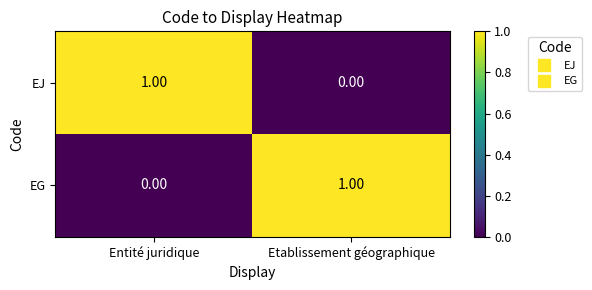

Rank the series at Entité juridique from highest to lowest value.

EJ, EG